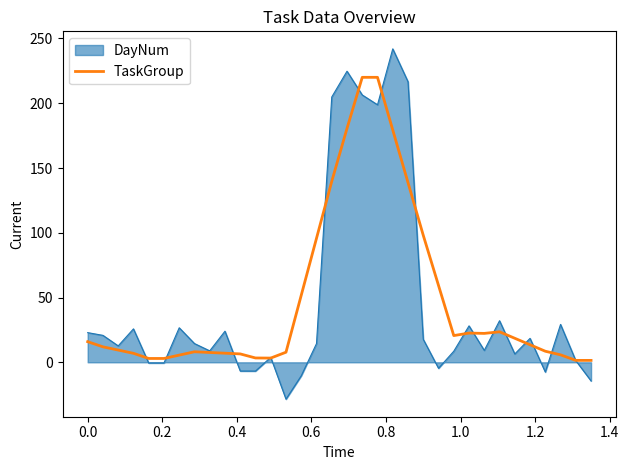

Which series has the widest spread of values?

DayNum